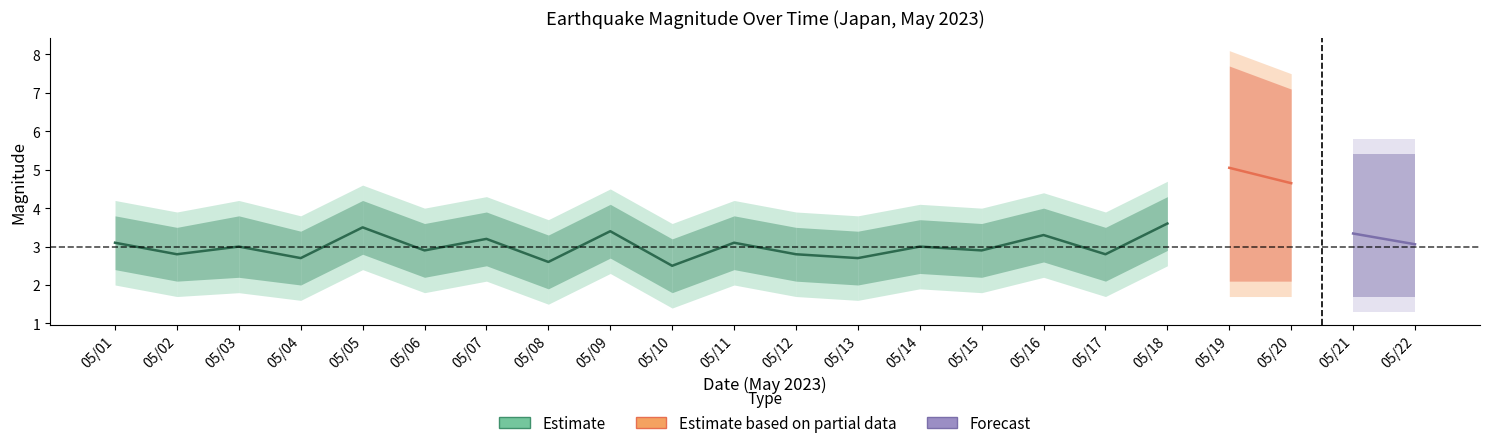

What is the difference between the mag_mean values at 05/06 and 05/04?

0.2